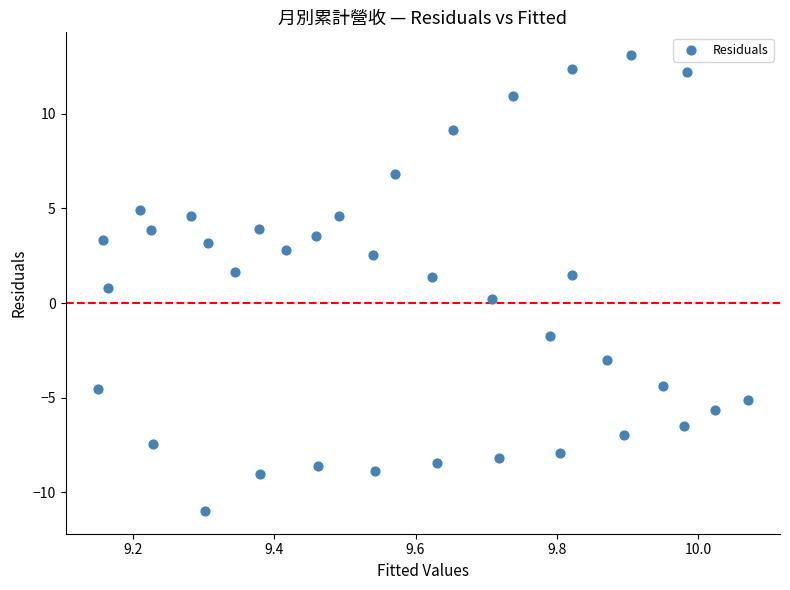

What is the range of Y values (max minus min)?

24.1